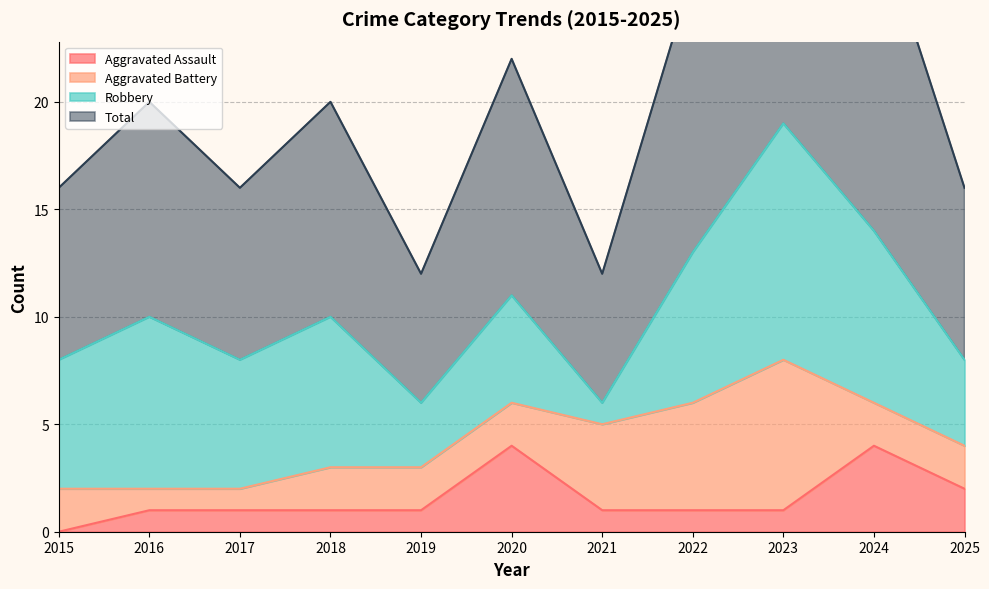

True or false: Total has a value of 16 at 2015.

True